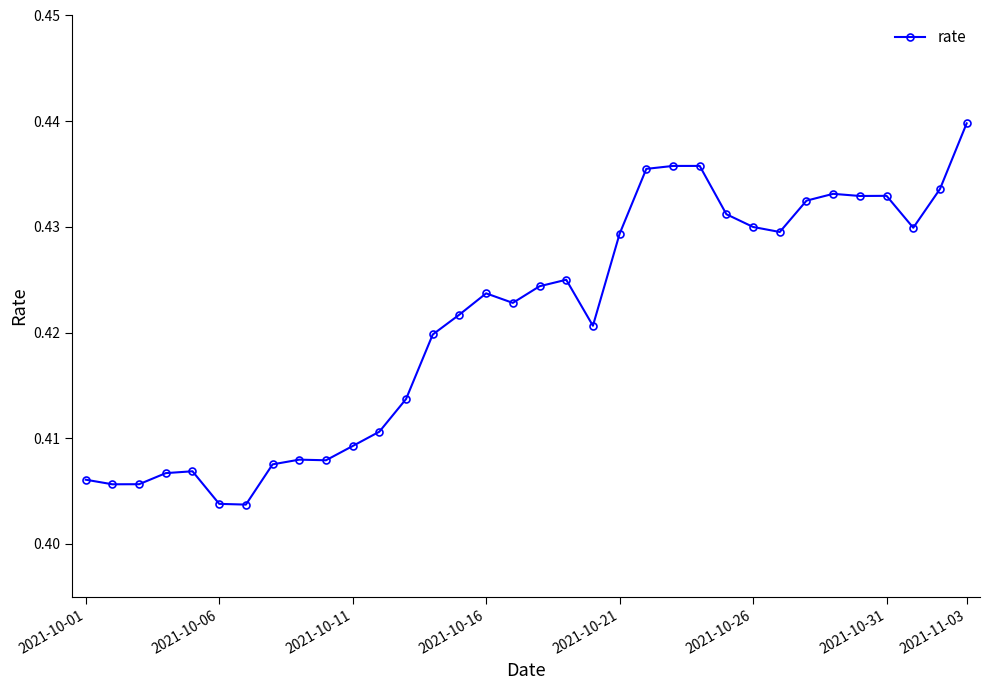

Count the values in the range 0 to 1.

34